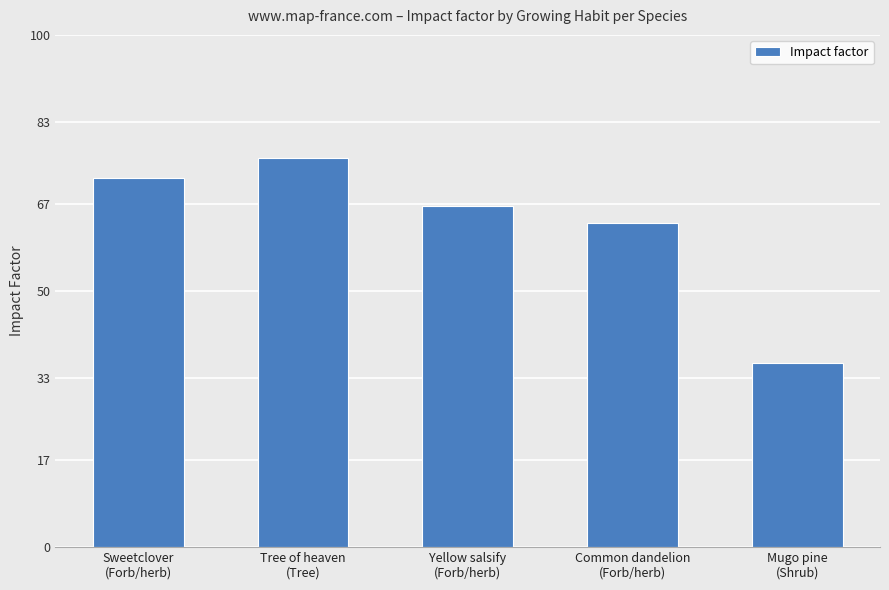

How many data points are less than 66?

2